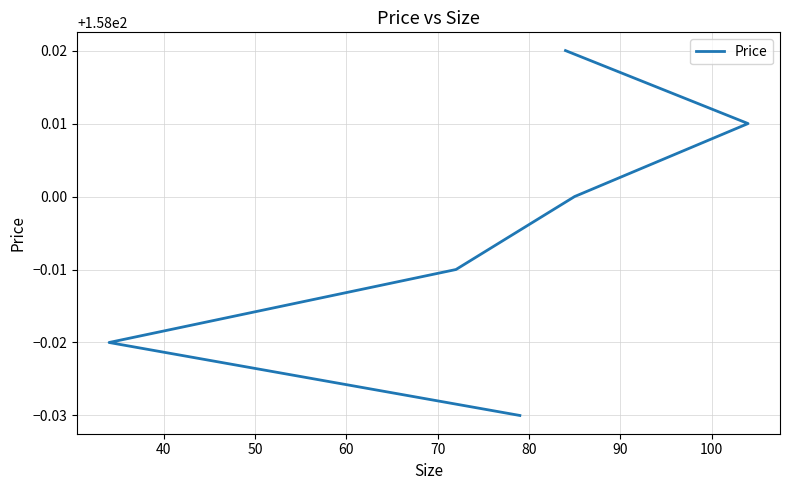

What is the value of the 2nd point from the left?

158.0